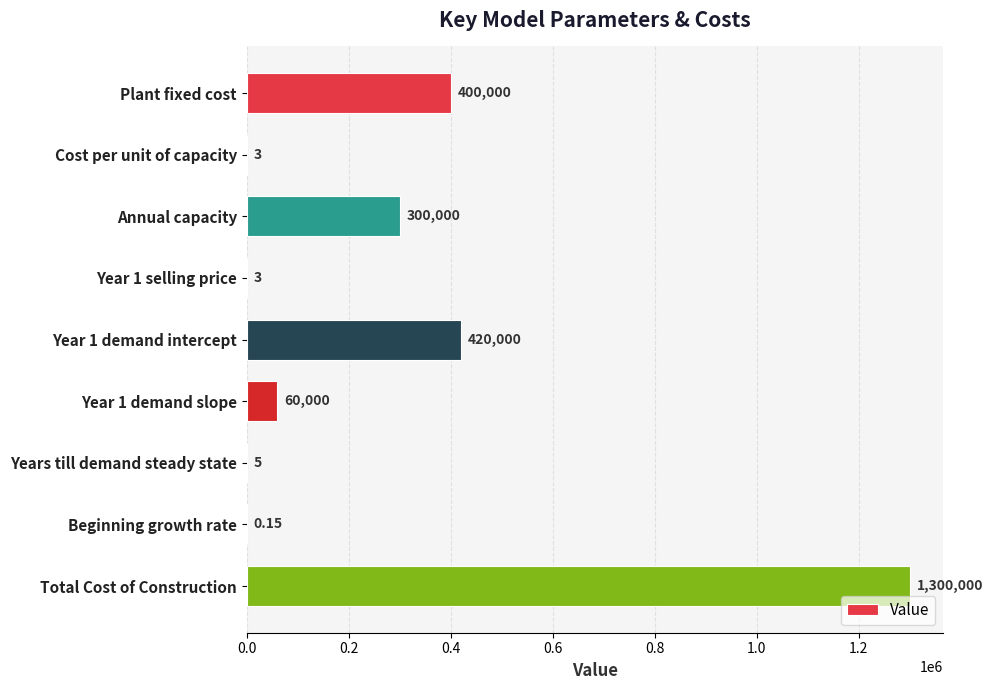

What is the sum of the values at Plant fixed cost and Year 1 selling price?

400003.0